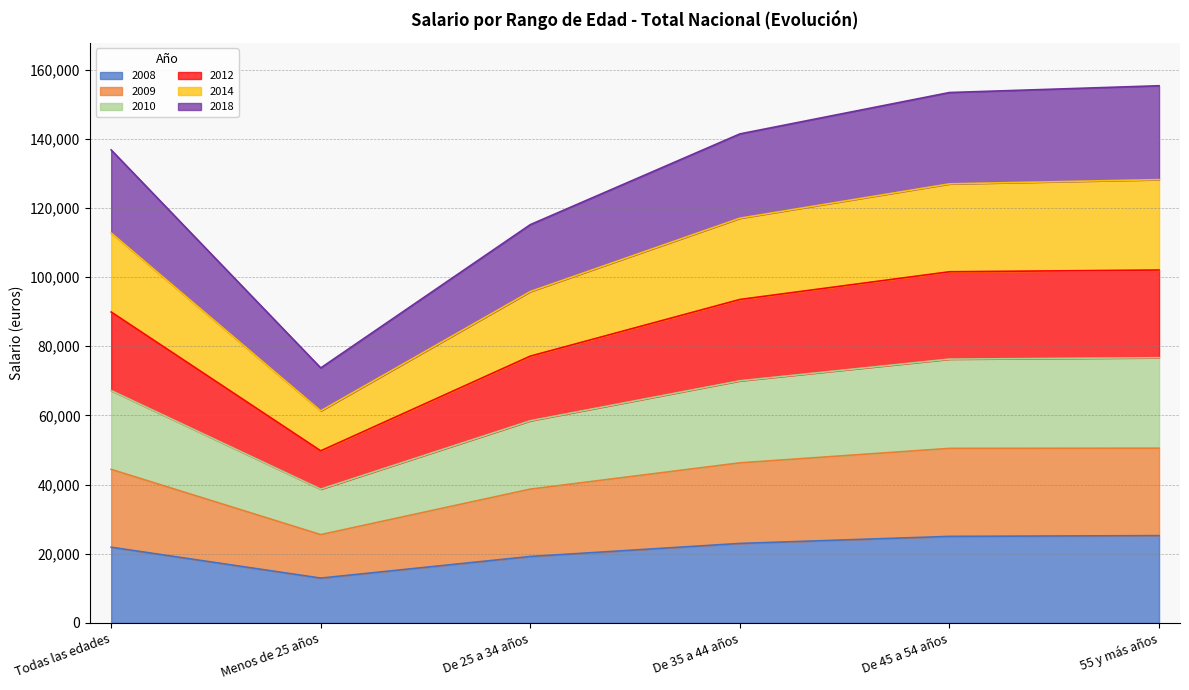

At which label does 2008 reach its minimum?

Menos de 25 años